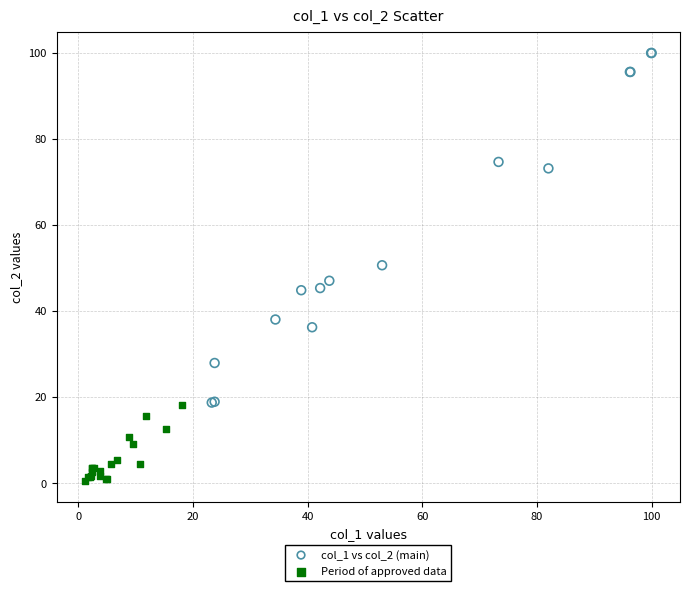

Which series reaches the maximum Y coordinate?

col_1 vs col_2 (main)